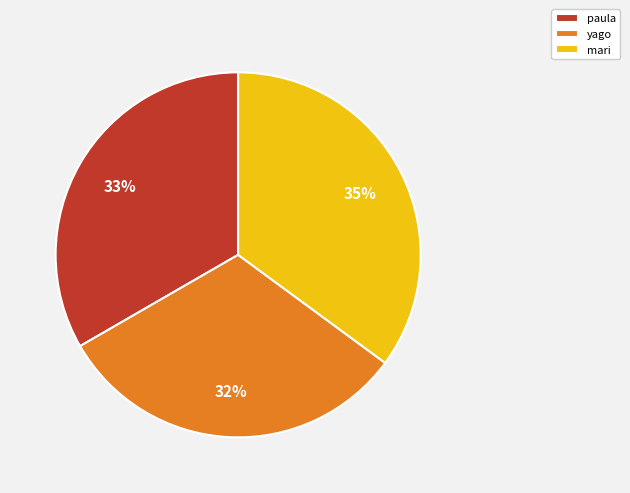

Which slice is the smallest?

yago